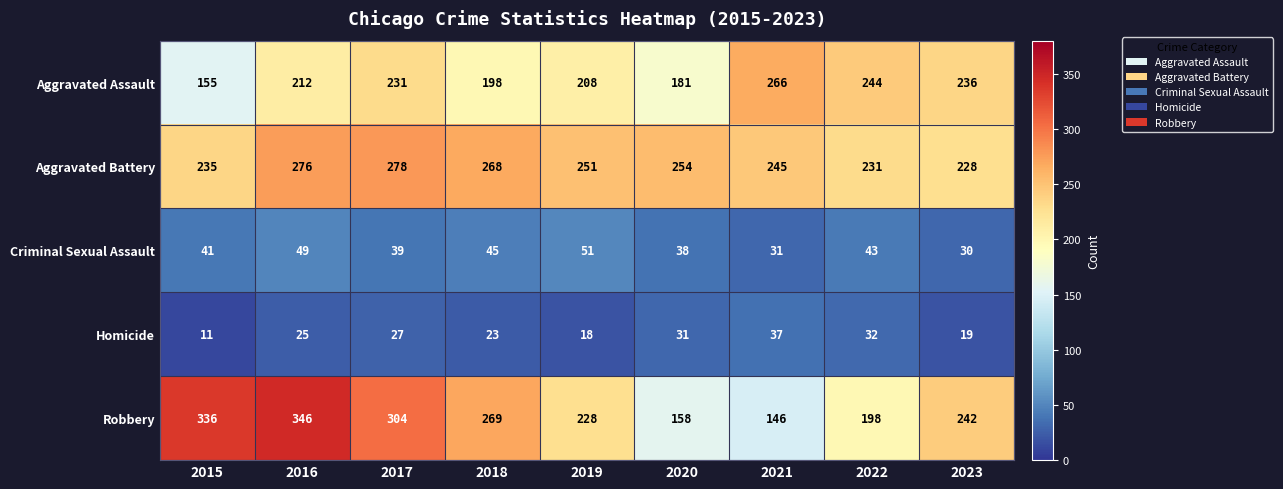

How many distinct data groups are displayed?

5